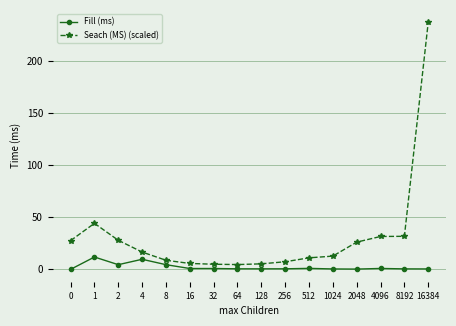

What are all the series names shown in the legend?

Fill (ms), Seach (MS) (scaled)